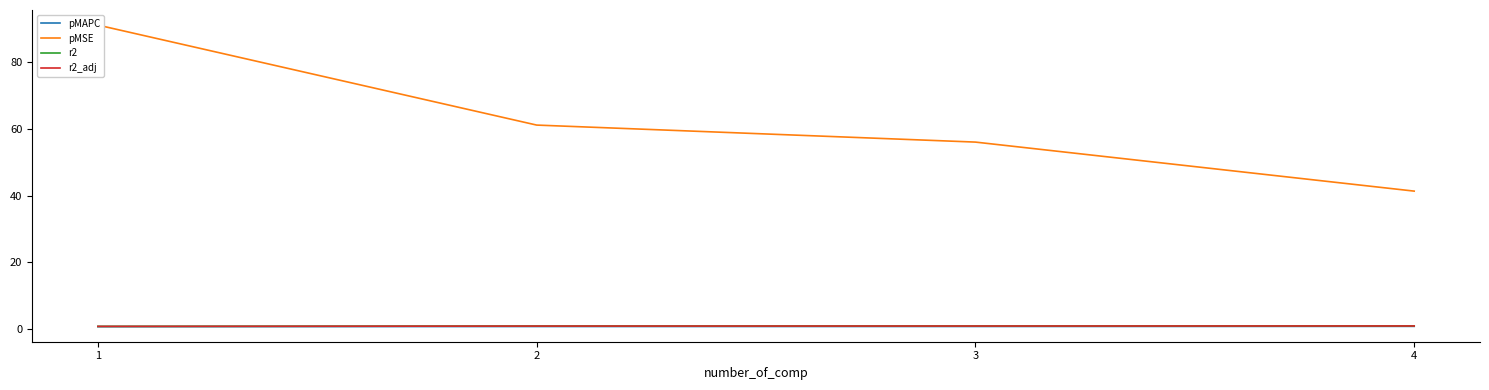

Rank the series by their maximum value, from highest to lowest.

pMSE, r2, r2_adj, pMAPC